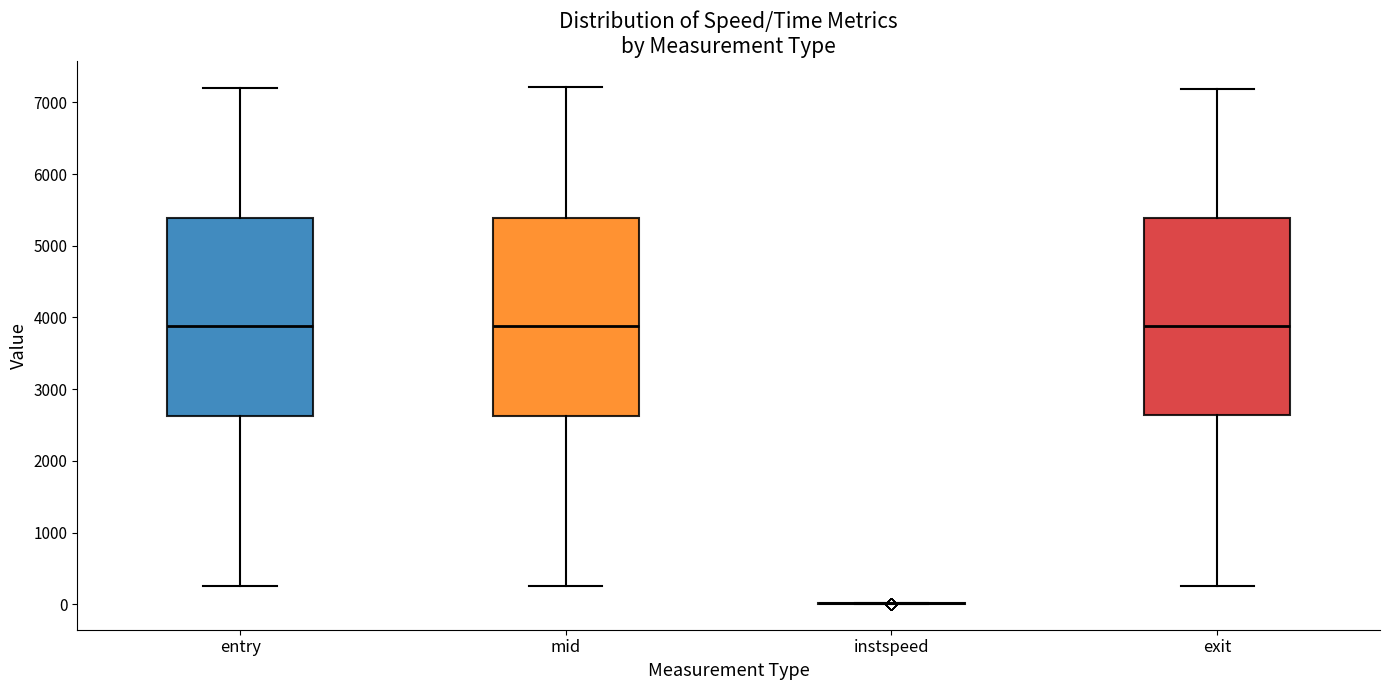

Reading left to right, read every box against the y-axis: the position of its median line, the range the box covers, and the ends of its whiskers. The values are not printed on the chart, so give them approximately, as read against the axis.

entry: median 3900, box 2600 to 5400, whiskers 200 to 7200
mid: median 3900, box 2600 to 5400, whiskers 300 to 7200
instspeed: box collapsed to a line at 0, whiskers 0 to 0
exit: median 3900, box 2600 to 5400, whiskers 300 to 7200